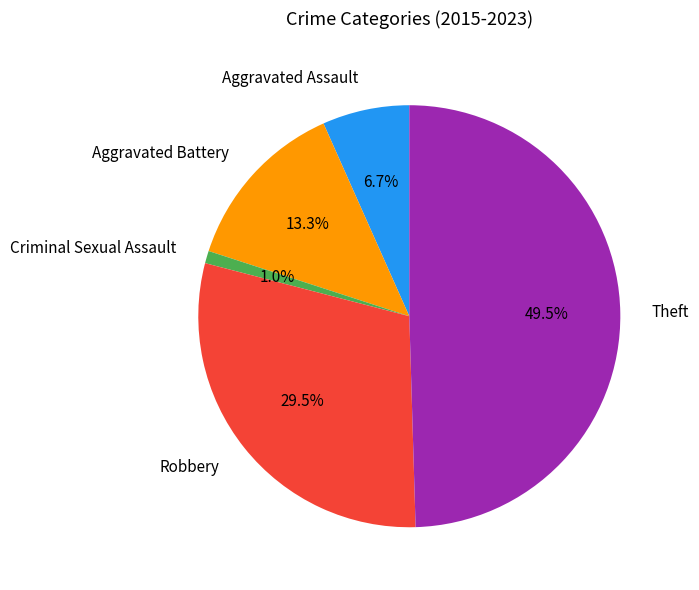

Does Criminal Sexual Assault represent more than half of the total?

No